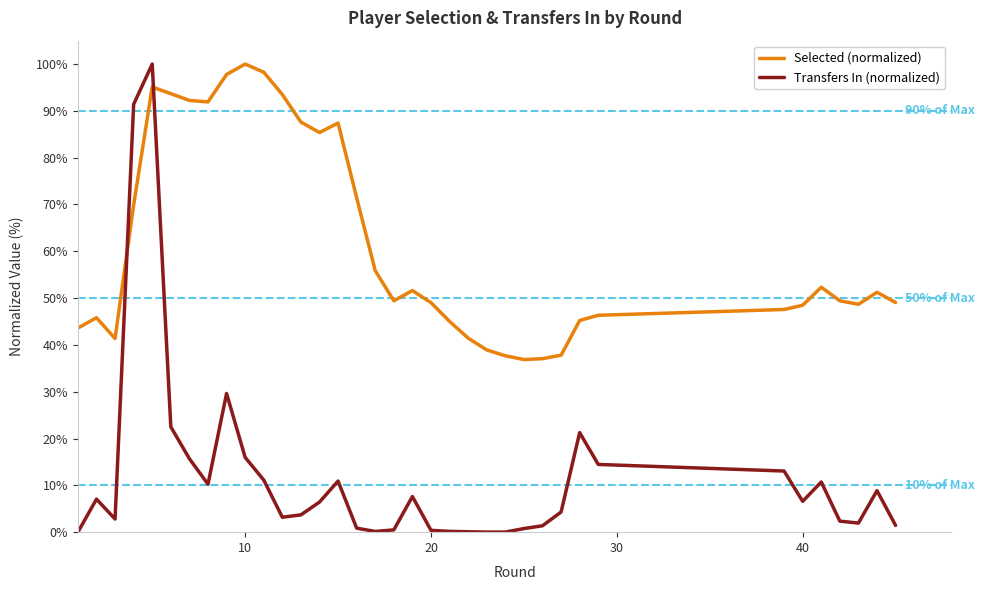

At how many categories does at least one series exceed 58?

13